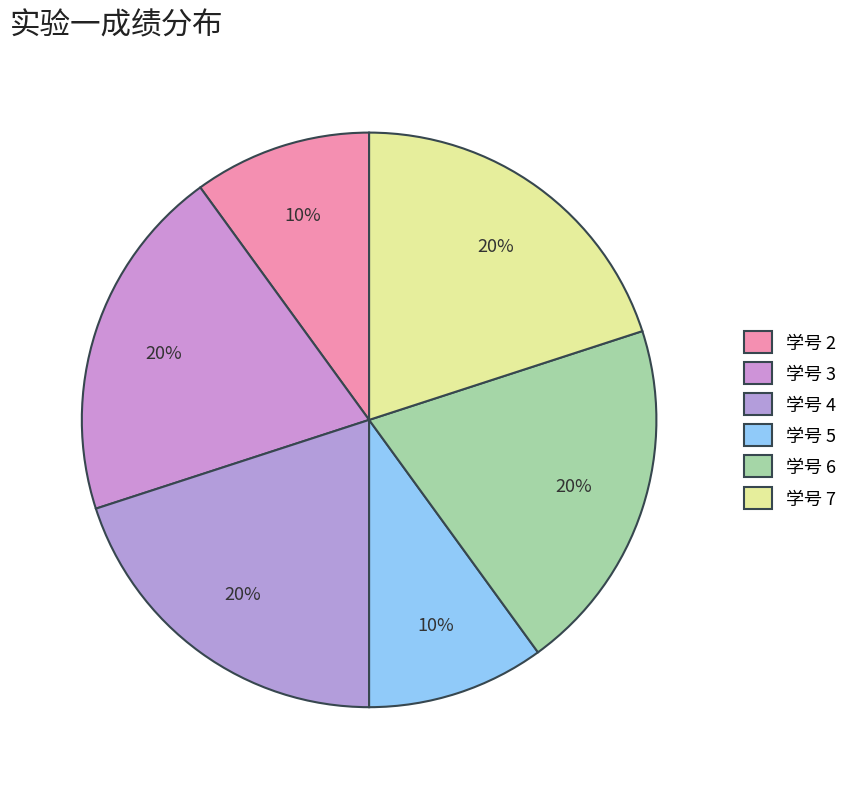

Count the number of slices in the pie.

6